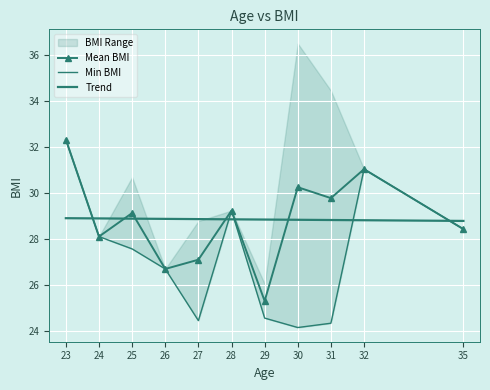

Where is the first local minimum for Mean BMI?

24